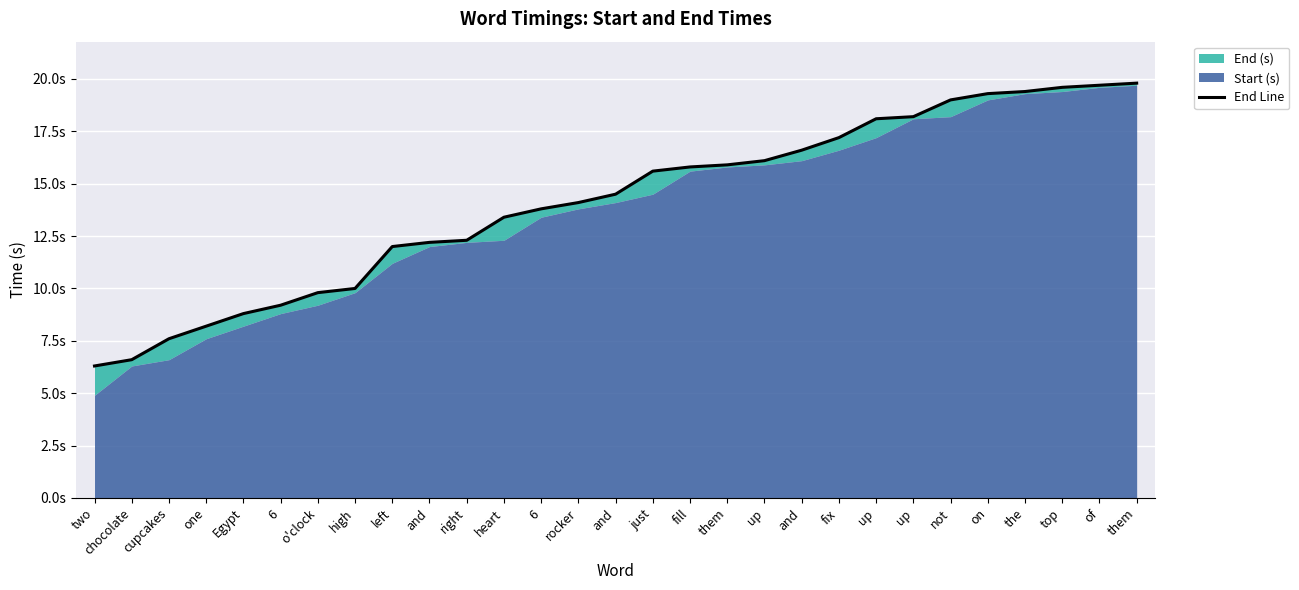

Does the chart display data point markers on the line(s)?

No